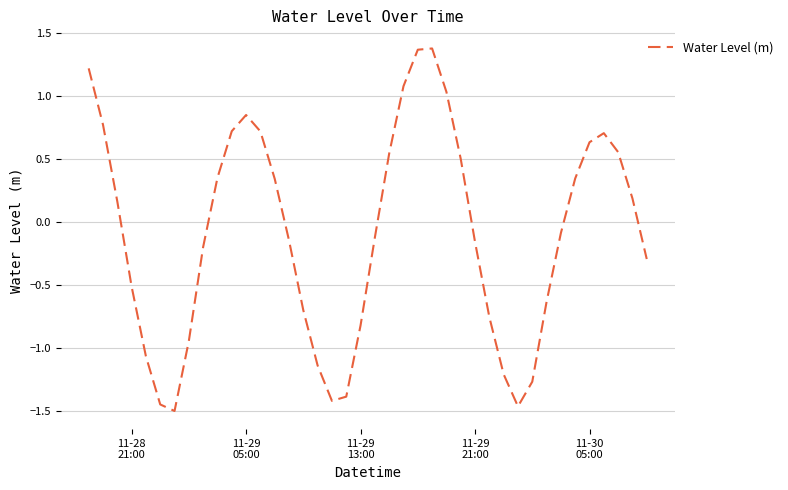

What is the maximum value shown in the chart?

1.4